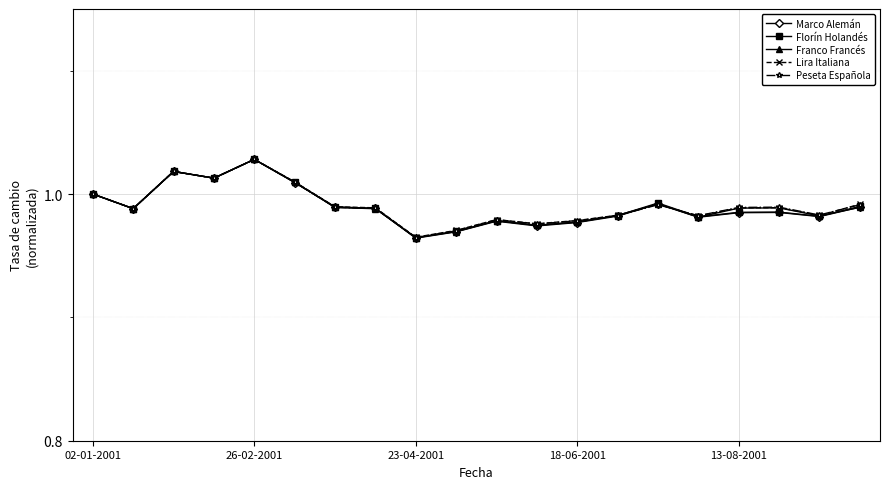

Which series has the widest spread of values?

Marco Alemán